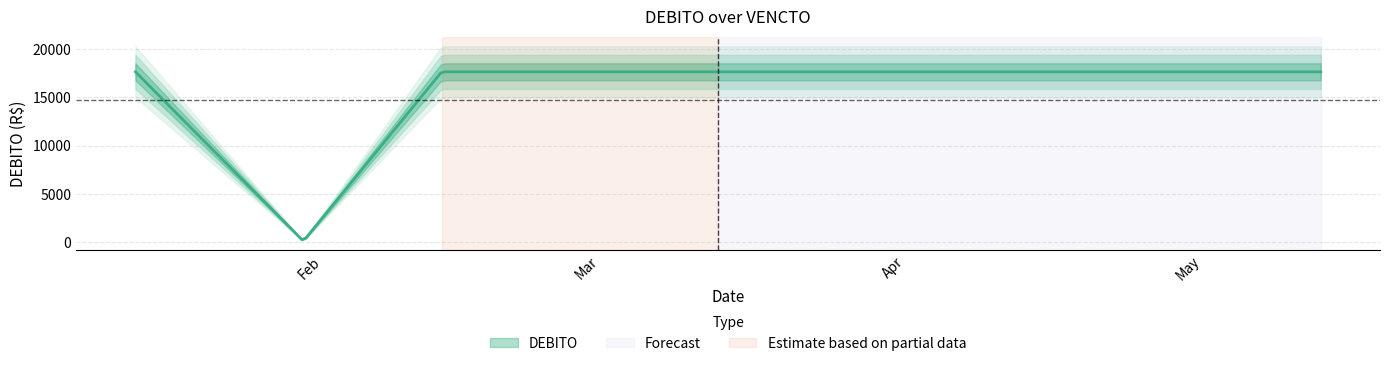

How many data points are less than 17628?

1